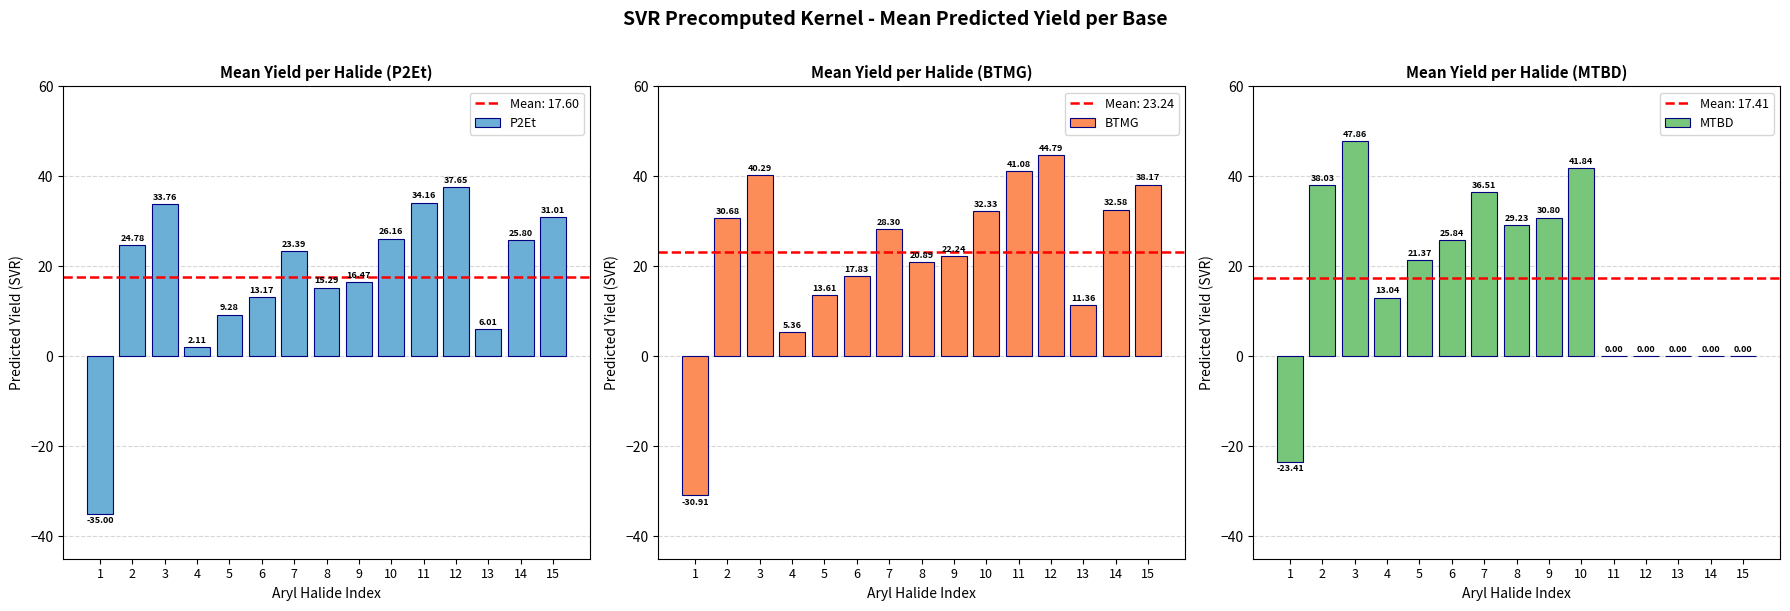

How many values in BTMG are below zero?

1